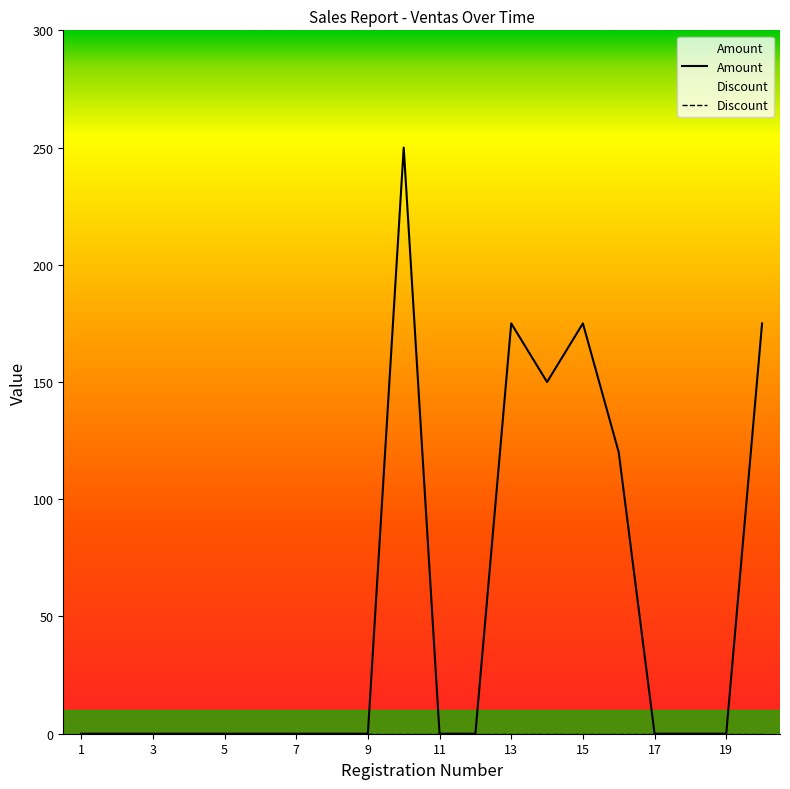

At how many categories does at least one series exceed 162?

4